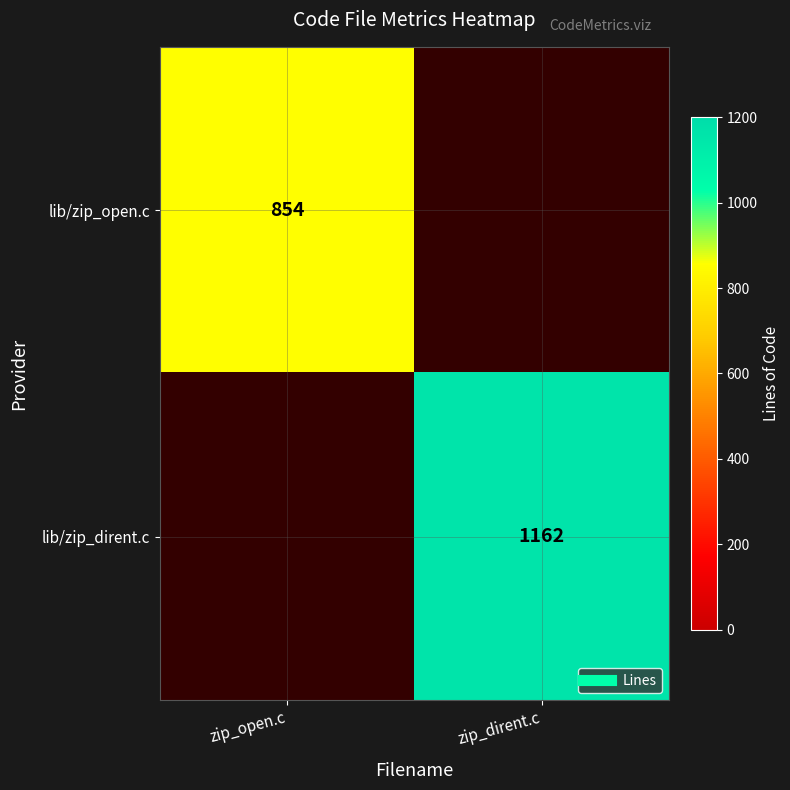

What is the greatest value displayed?

1162.0